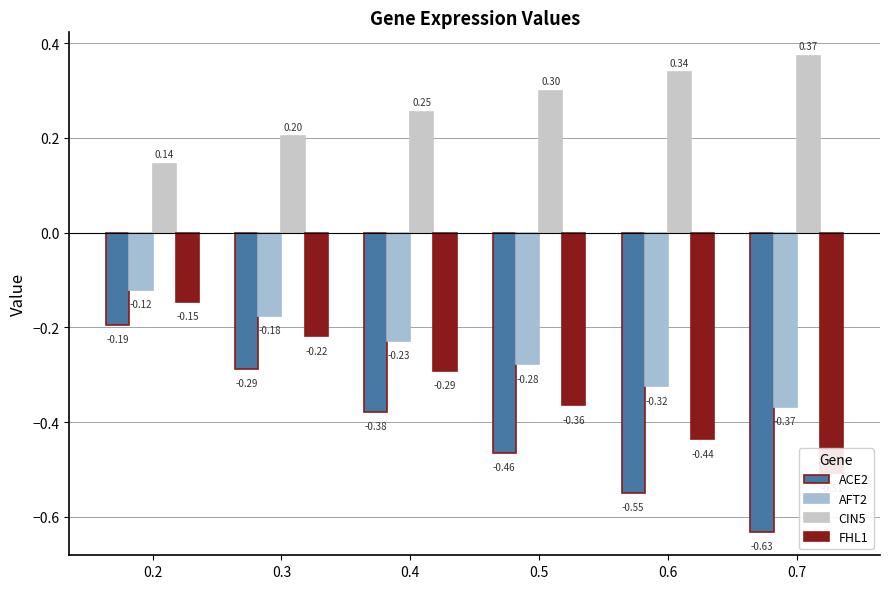

Which series has the largest range (max minus min)?

ACE2